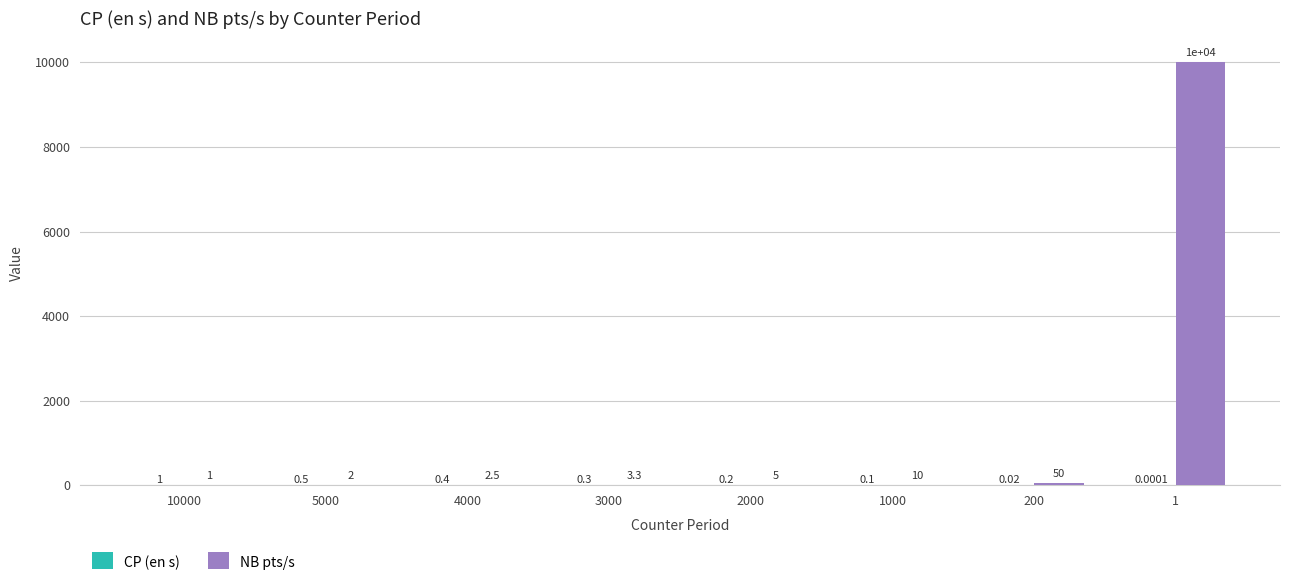

Which series changed the most between 5000 and 200?

NB pts/s